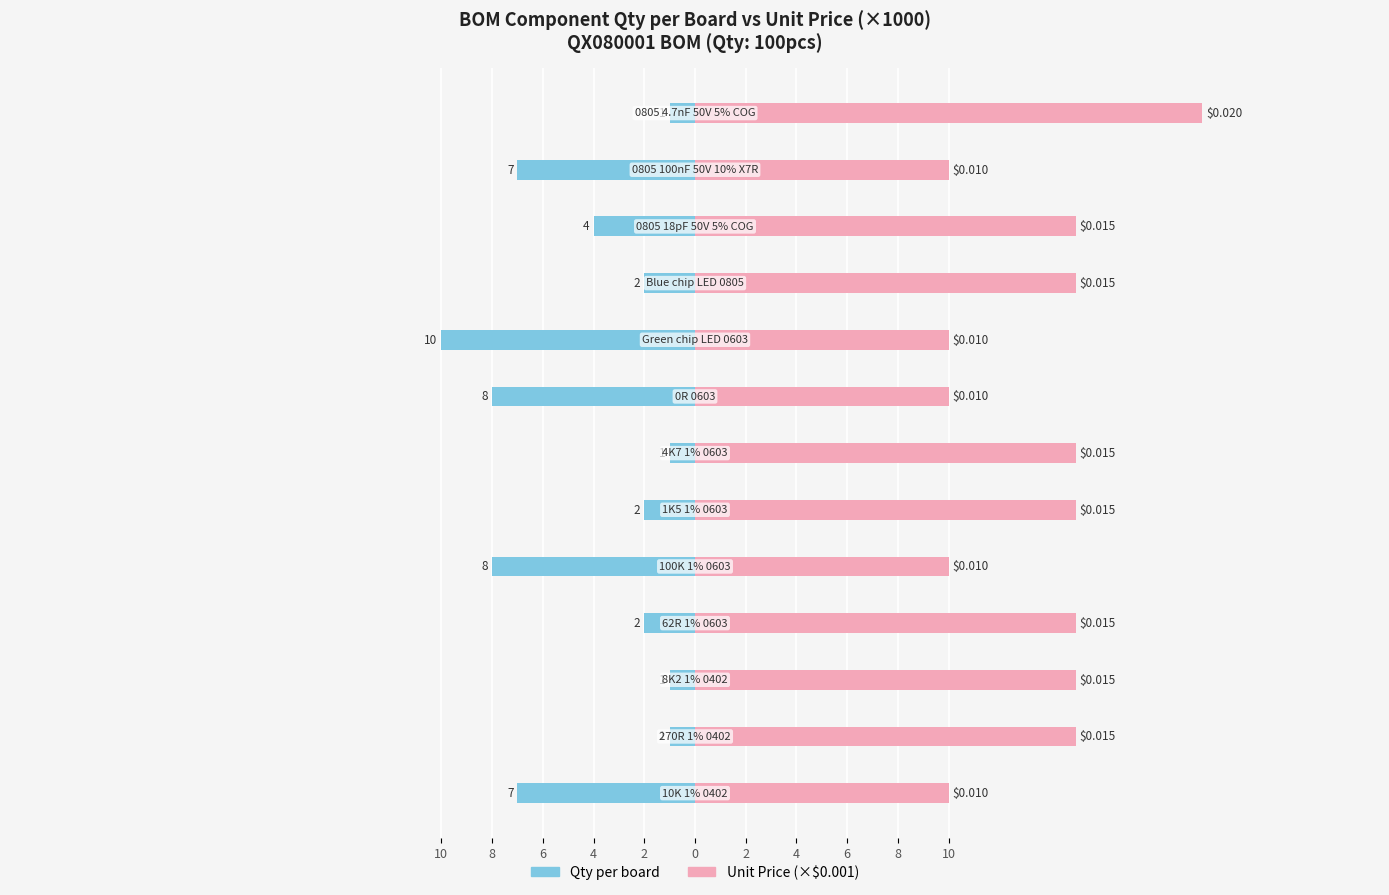

The value of Unit Price (x1000) at 12 is 28. True or false?

False